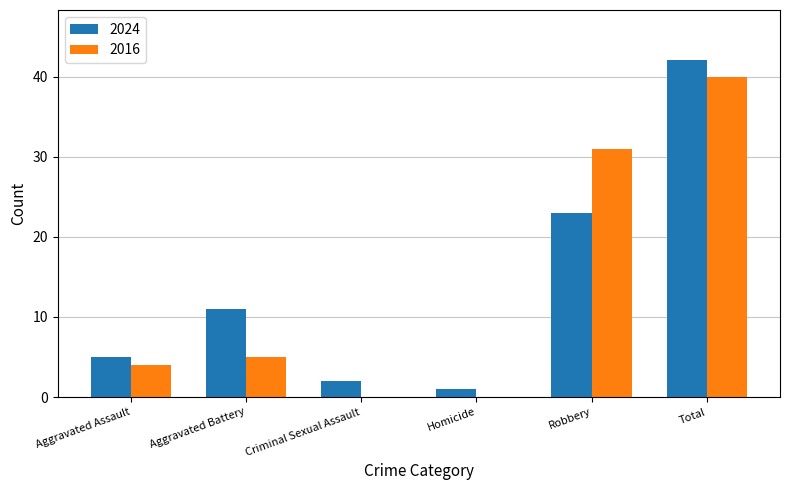

The 2024 series shows 1 at Homicide. True or false?

True